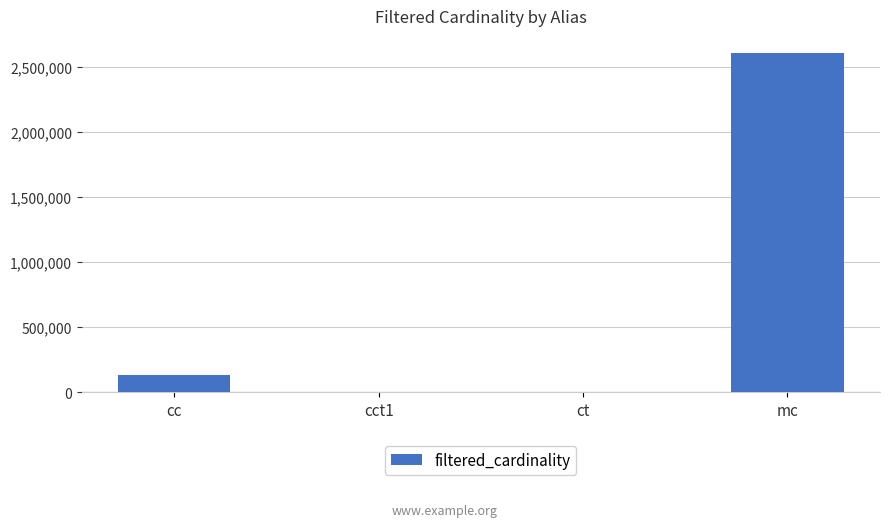

What is the greatest value displayed?

2609129